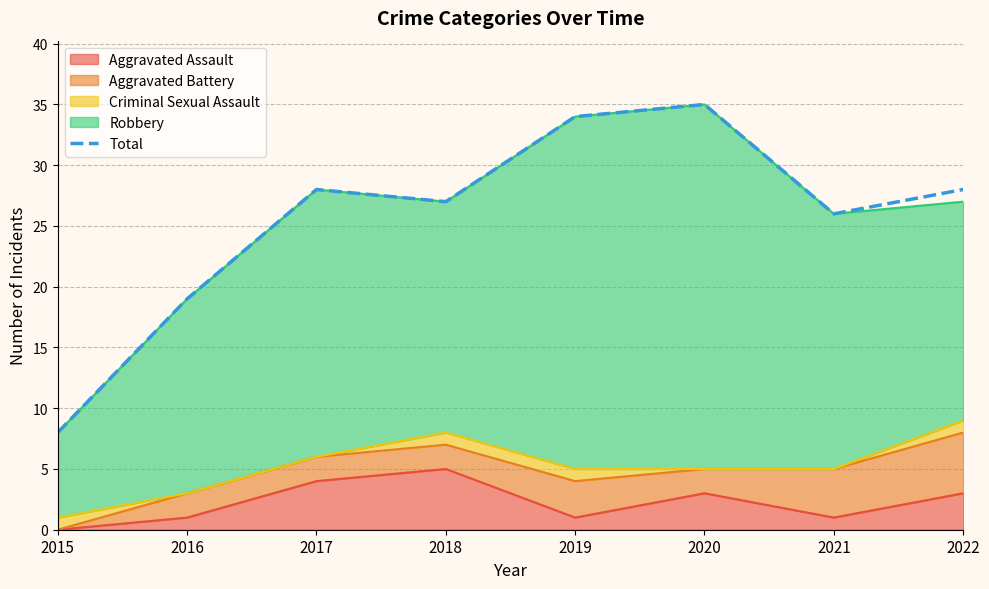

How many categories are shown in the chart?

8